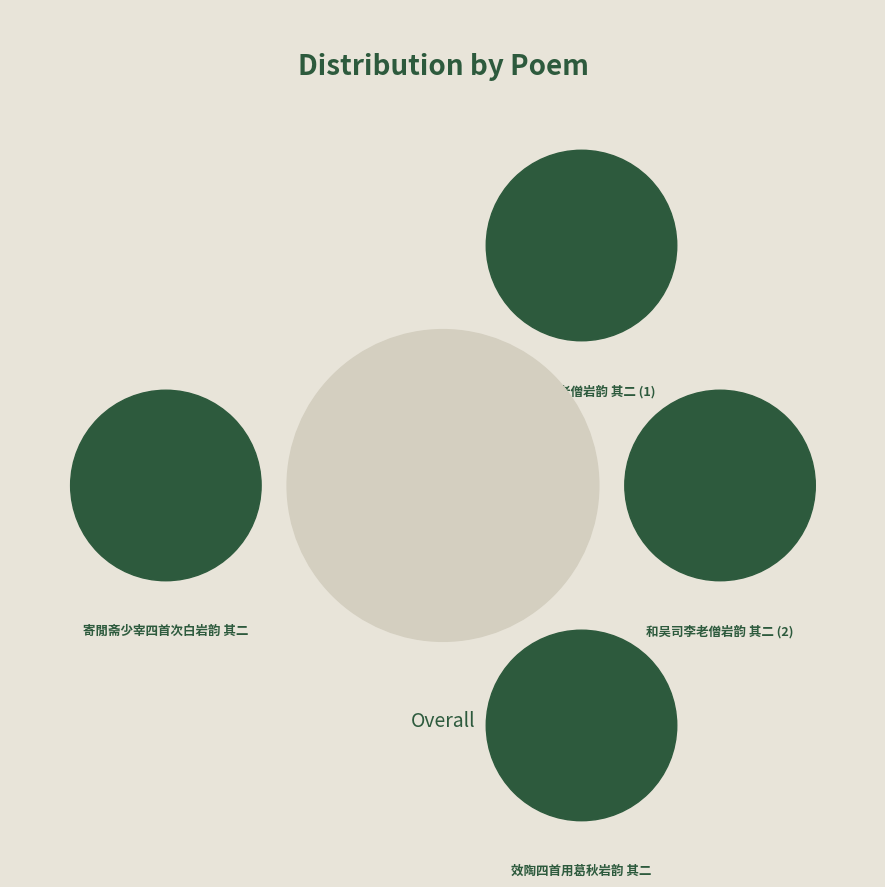

Do 效陶四首用葛秋岩韵 其二 and 和吴司李老僧岩韵 其二 together represent more than half of the pie?

Yes